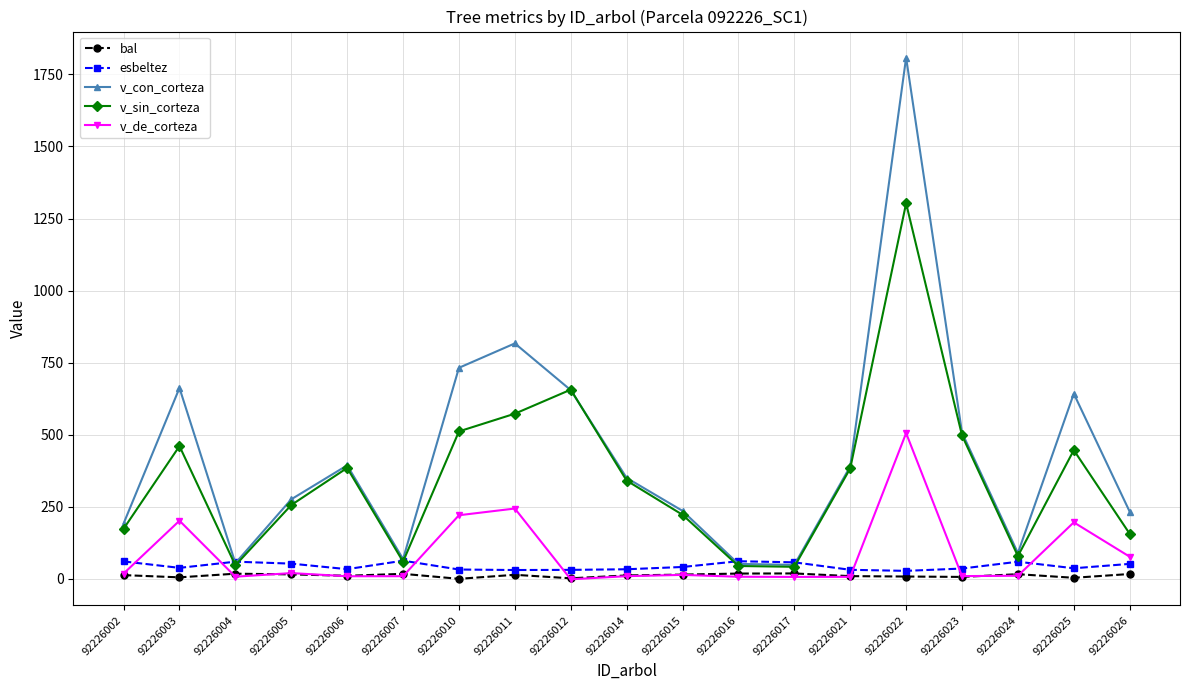

At which label does bal first exceed 12?

92226002